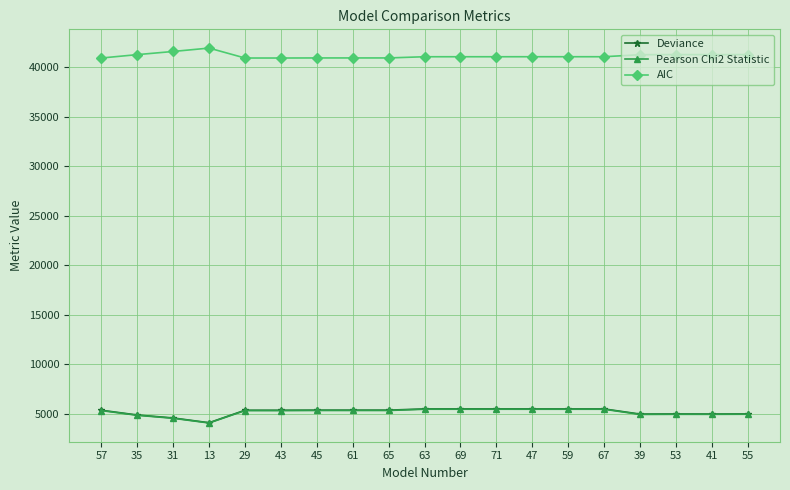

The value of Pearson Chi2 Statistic at 43 is 5351.5. True or false?

True